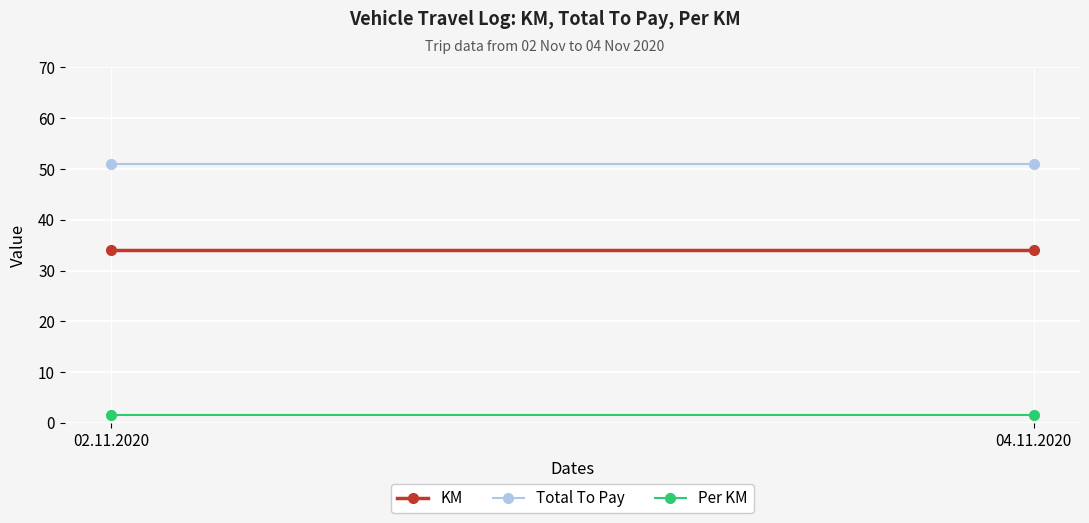

Which series has the largest total across all categories?

Total To Pay